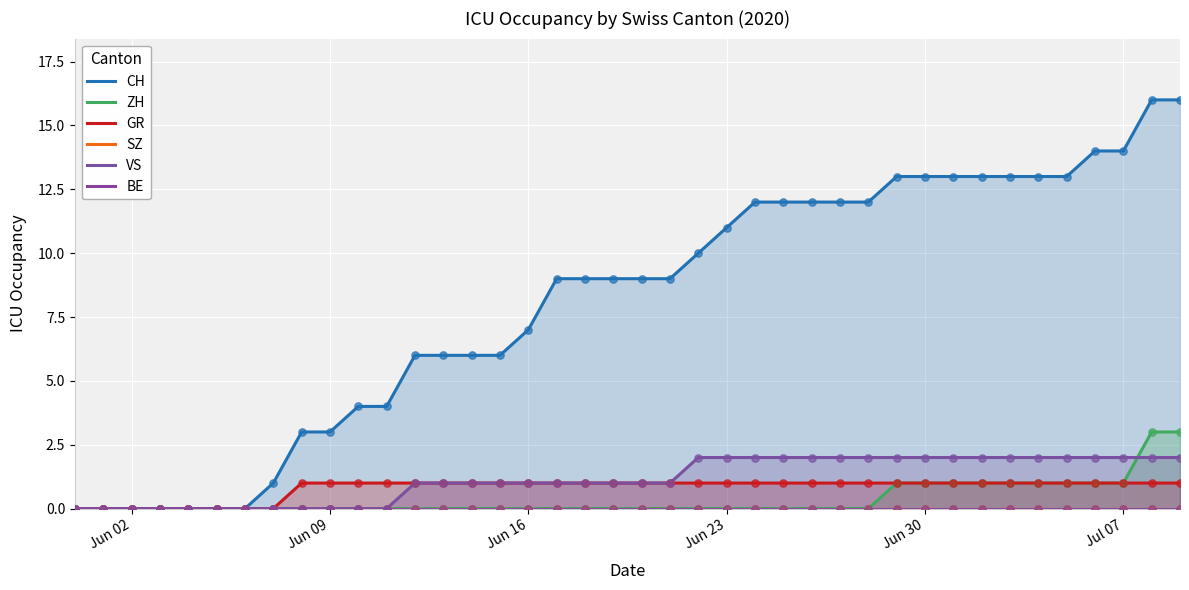

Which series reaches the maximum Y coordinate?

CH